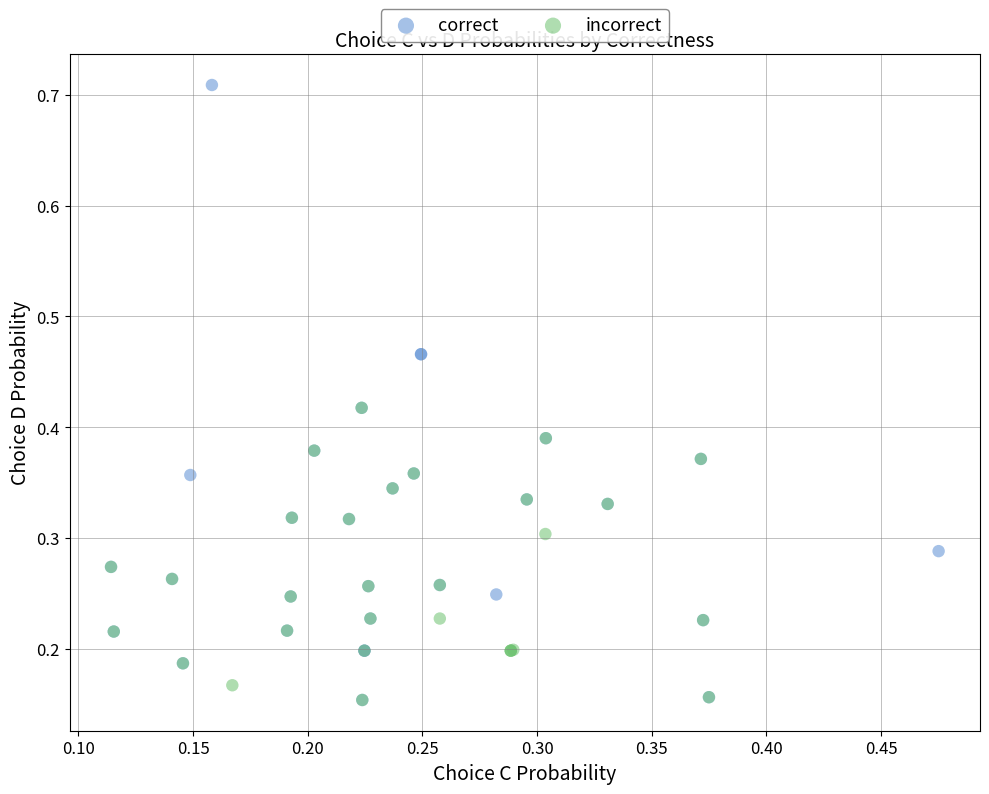

Which series has the largest Y range (max minus min)?

correct